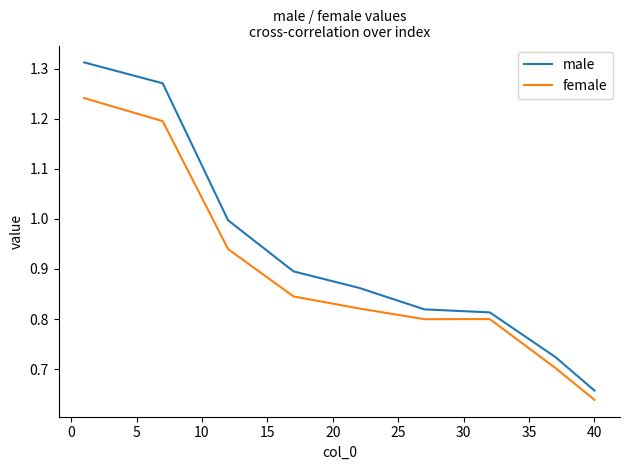

Which series has the widest spread of values?

male